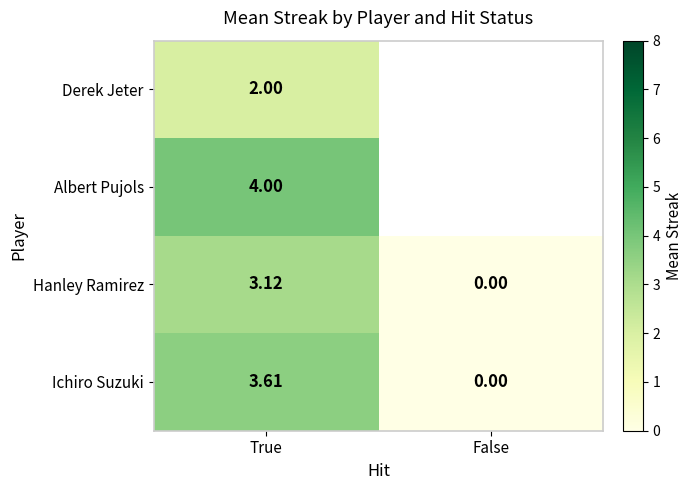

Which label corresponds to the smallest value in the chart?

False